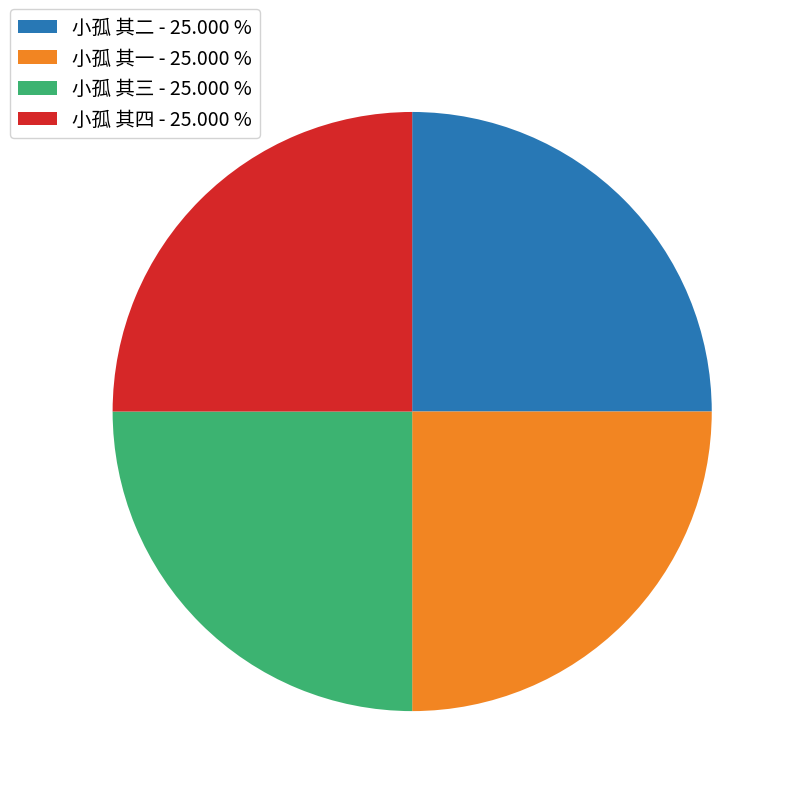

Does any single category account for the majority?

No